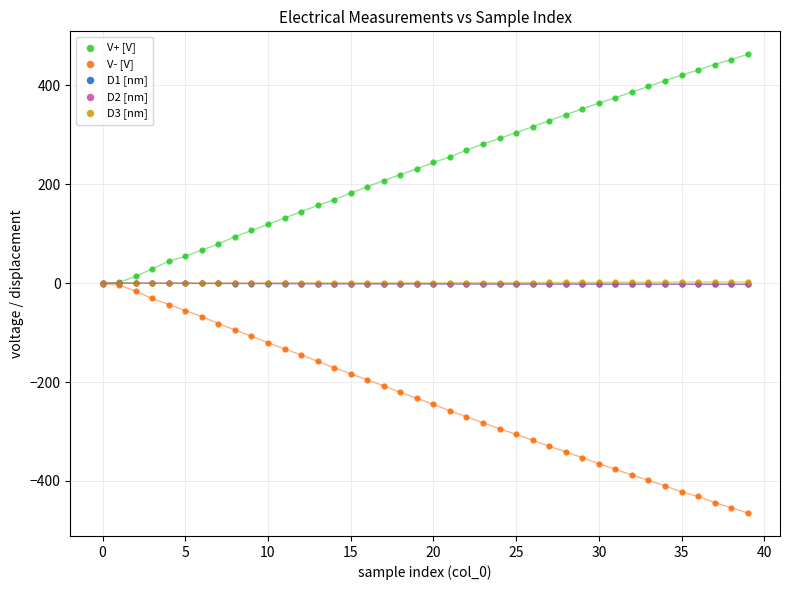

Which series reaches the minimum Y coordinate?

V- [V]